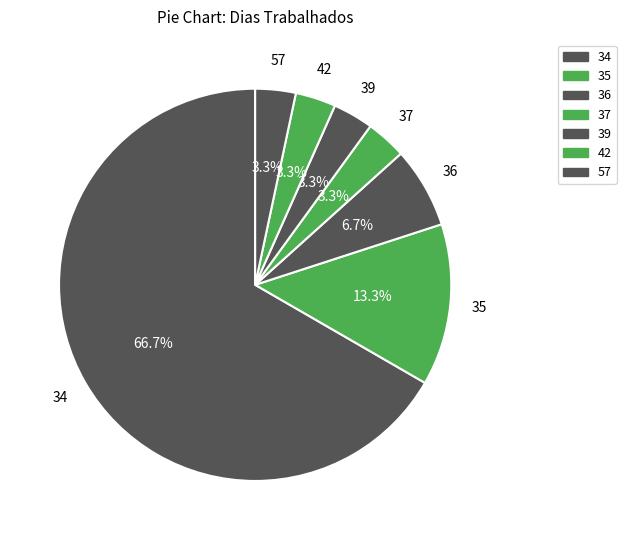

To the nearest percent, what is the average slice percentage?

14%